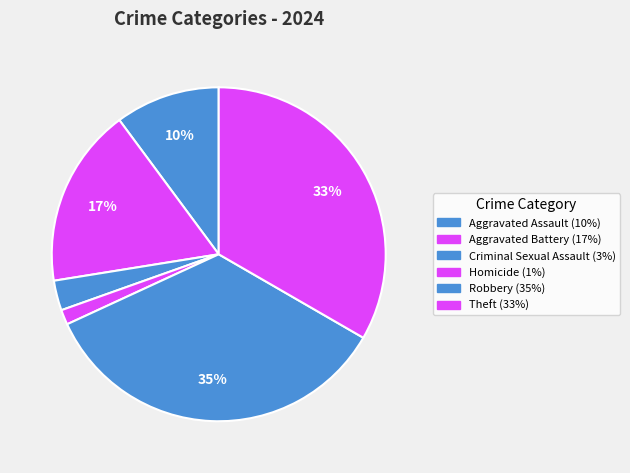

True or false: Homicide accounts for 1% of the total.

True